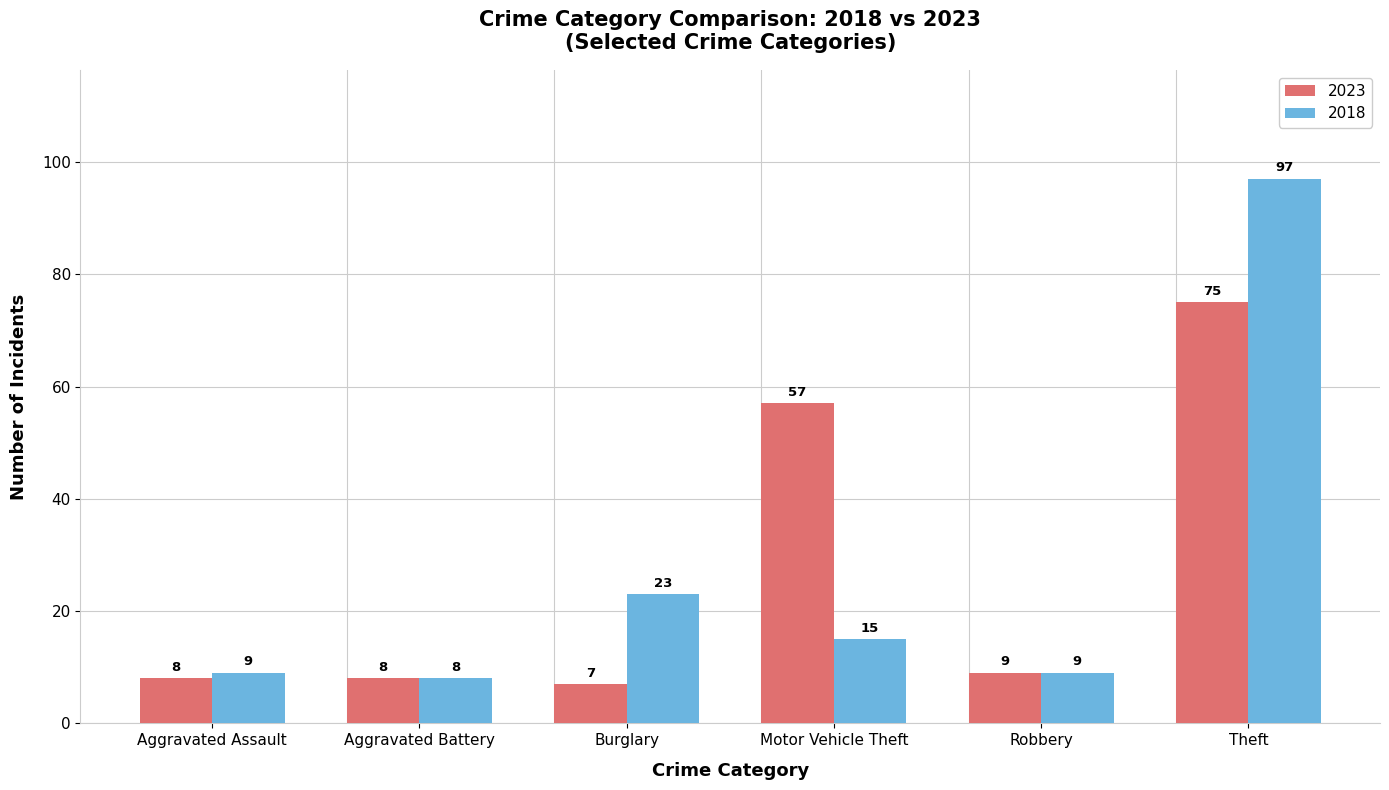

At which label does 2018 first exceed 15?

Burglary